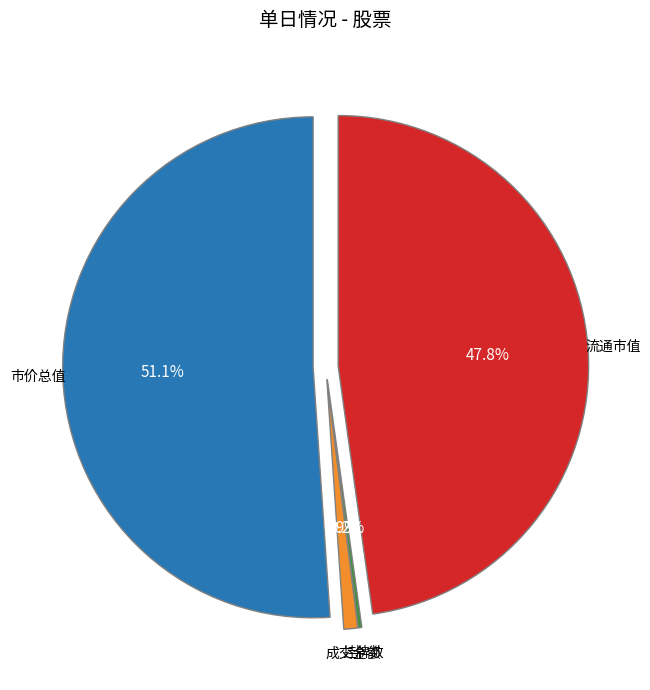

Combined, what portion of the pie is 平均市盈率 and 流通市值?

47.8%